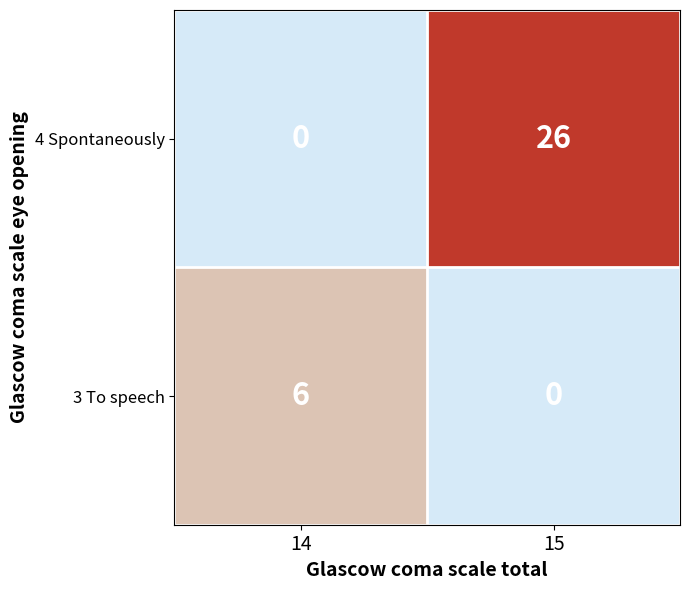

What is the approximate value of 3 To speech at 14?

6